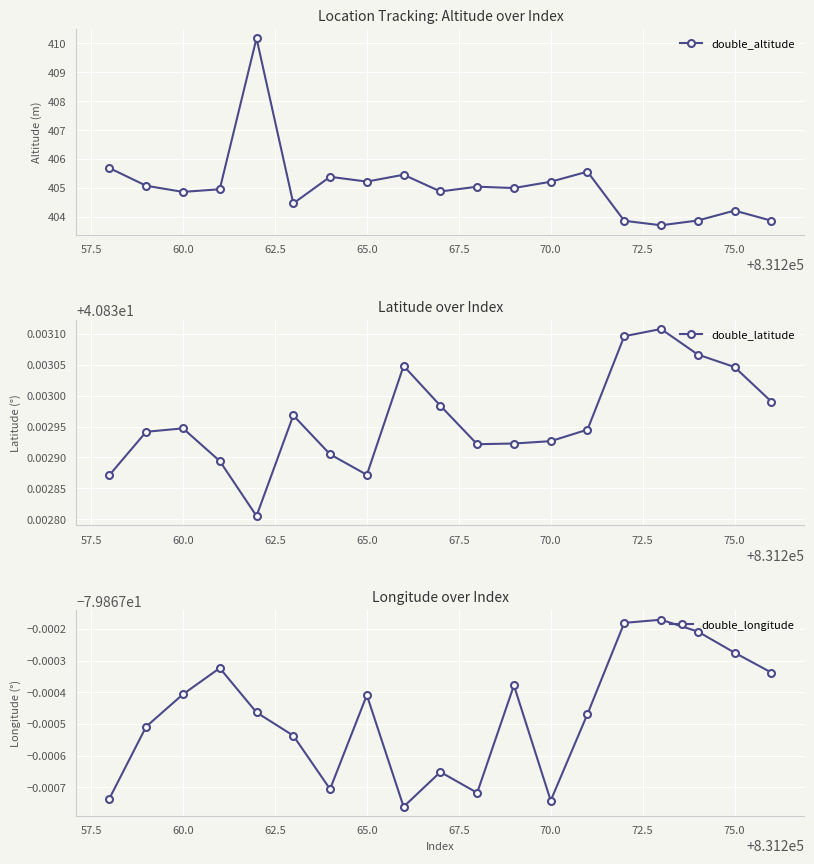

True or false: double_altitude has more than 1 interior local peaks.

True